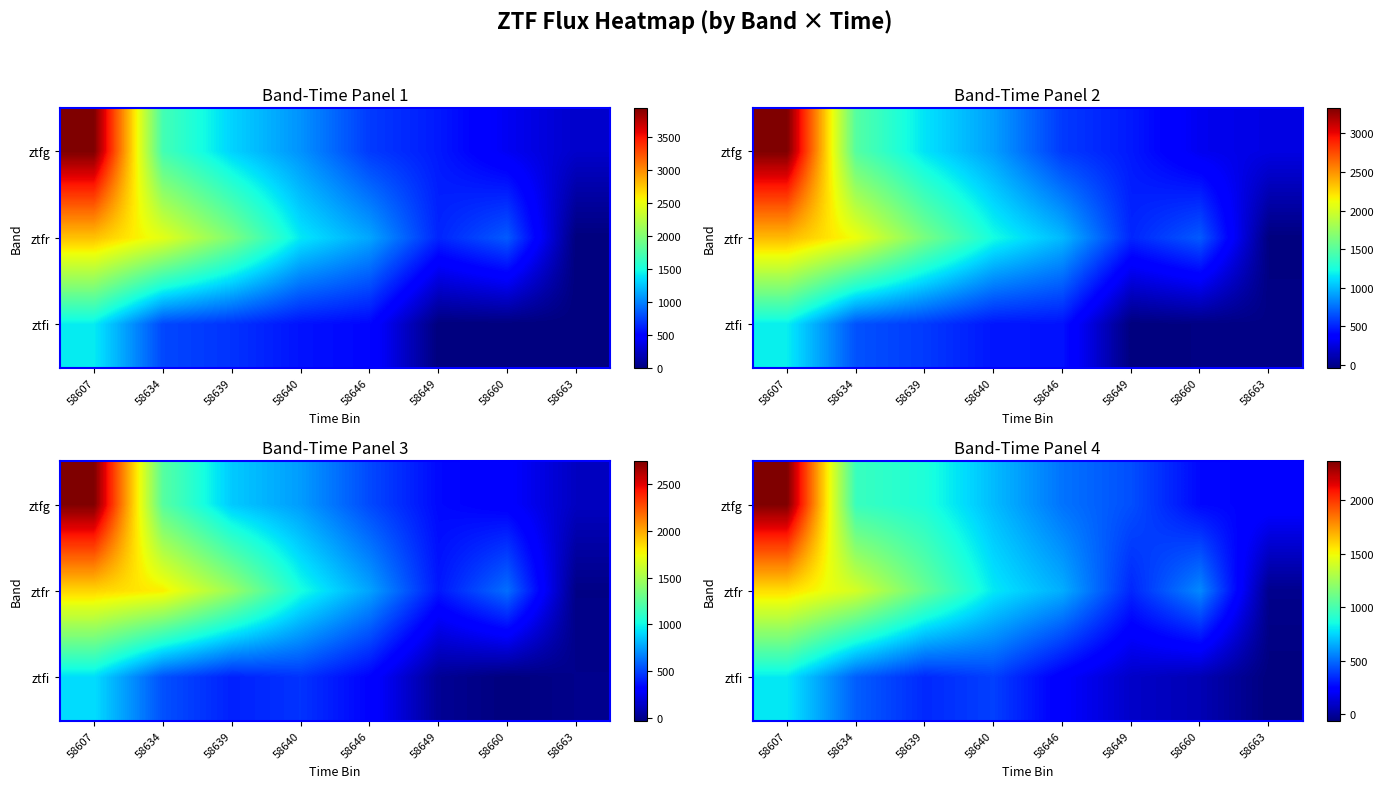

At how many categories does at least one series exceed 1868?

1